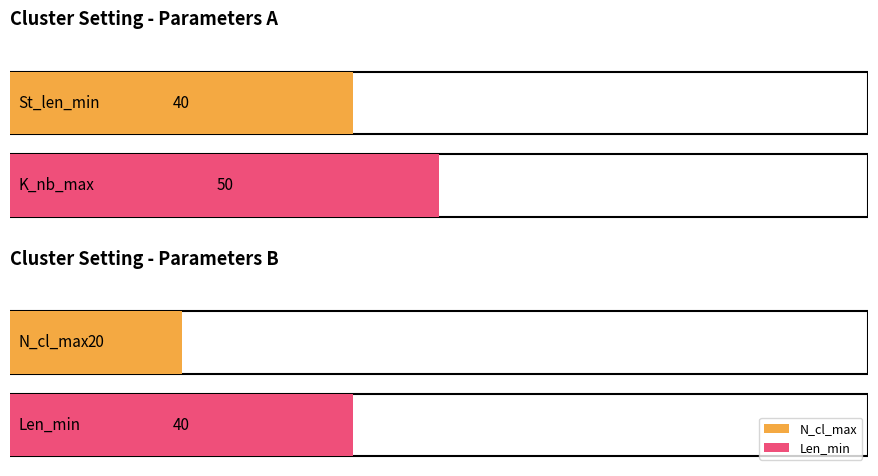

What is the spread (max minus min) of values at Mode?

30